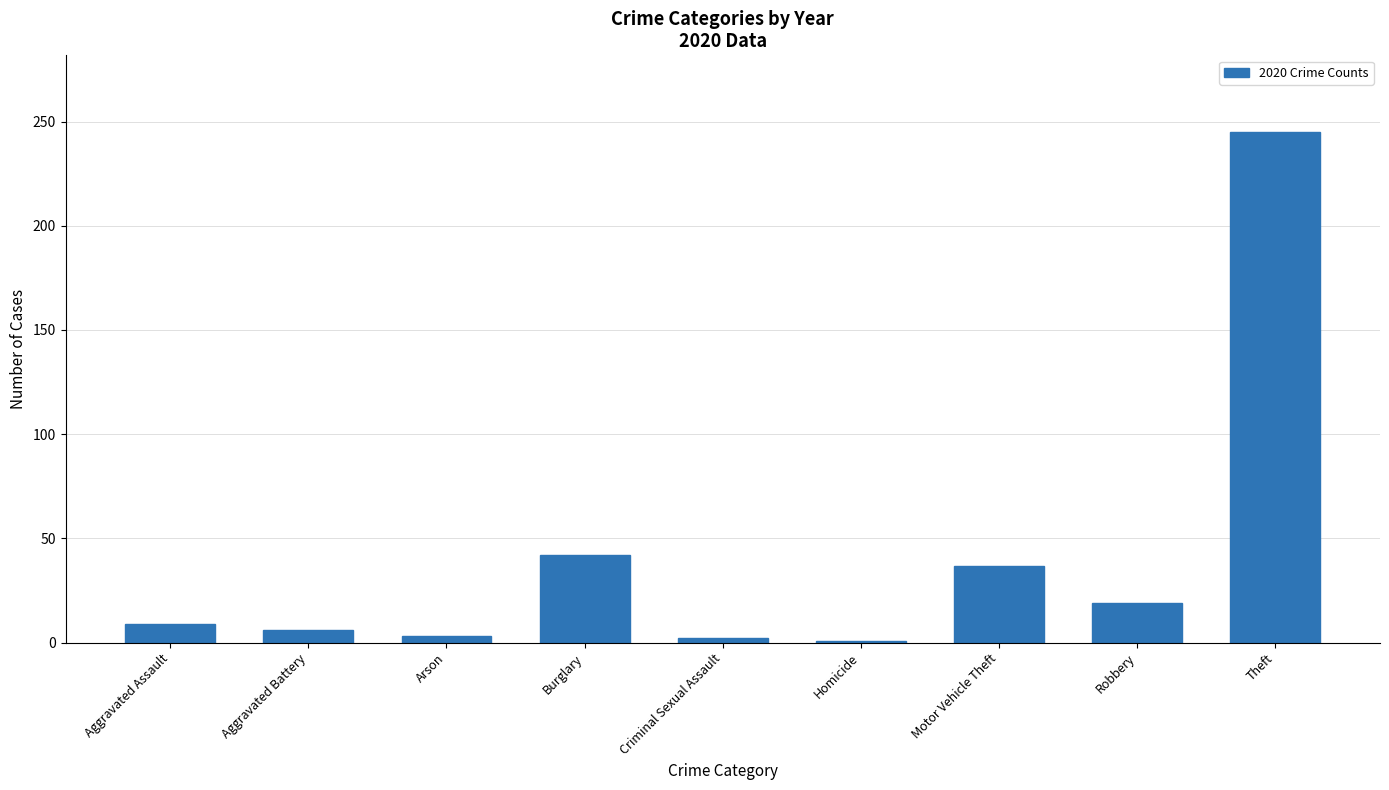

What is the label of the 9th bar from the left?

Theft